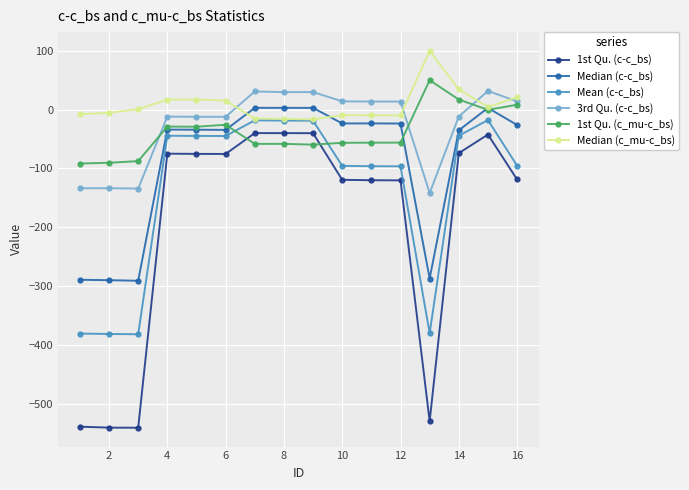

Which series has the largest total across all categories?

Median (c_mu-c_bs)